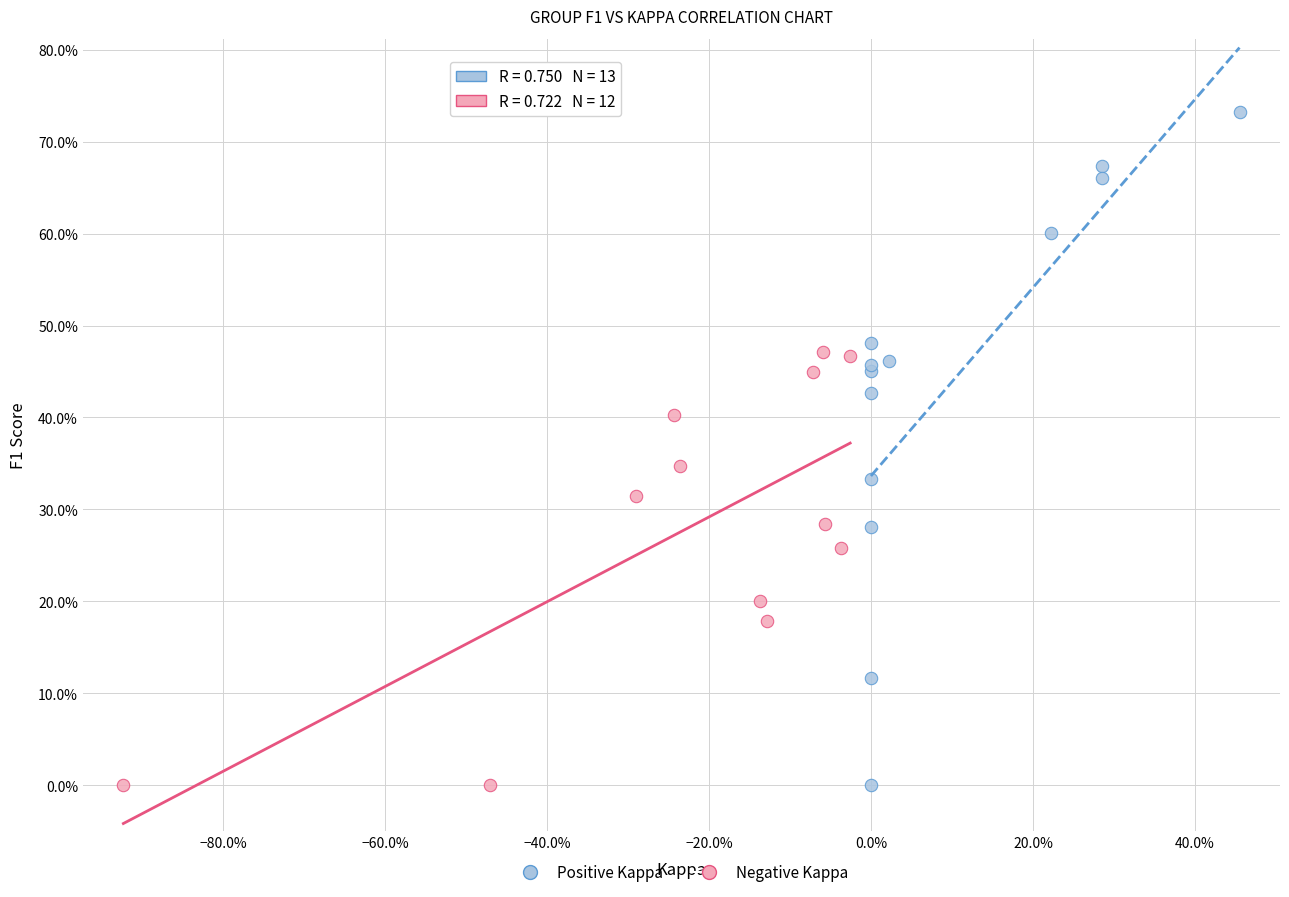

What are all the series names shown in the legend?

Positive Kappa, Negative Kappa